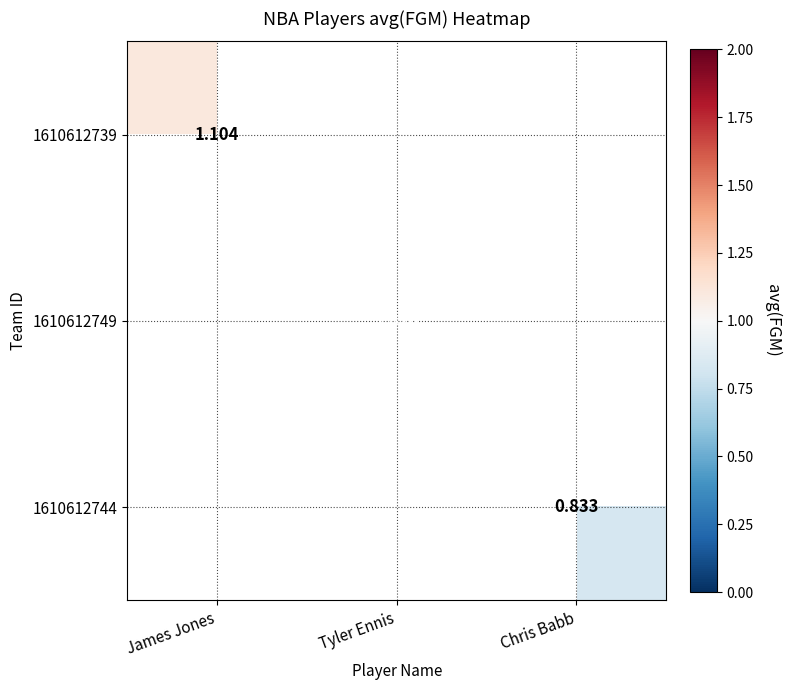

What is the minimum value shown in the chart?

0.8